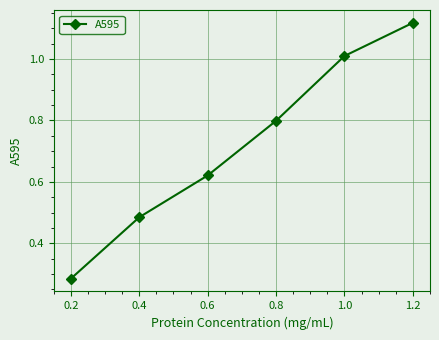

Rank the categories by value from lowest to highest.

0.2, 0.4, 0.6, 0.8, 1.0, 1.2